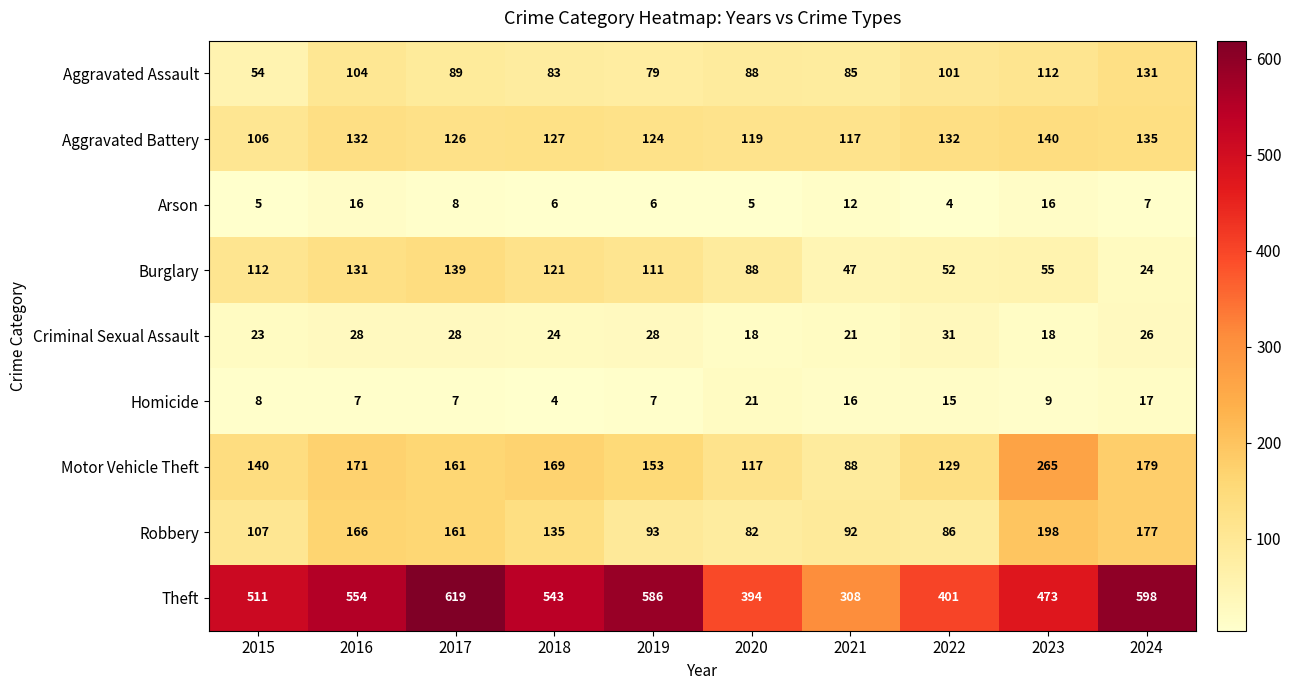

What is the difference between the maximum and second lowest values in the Aggravated Assault series?

52